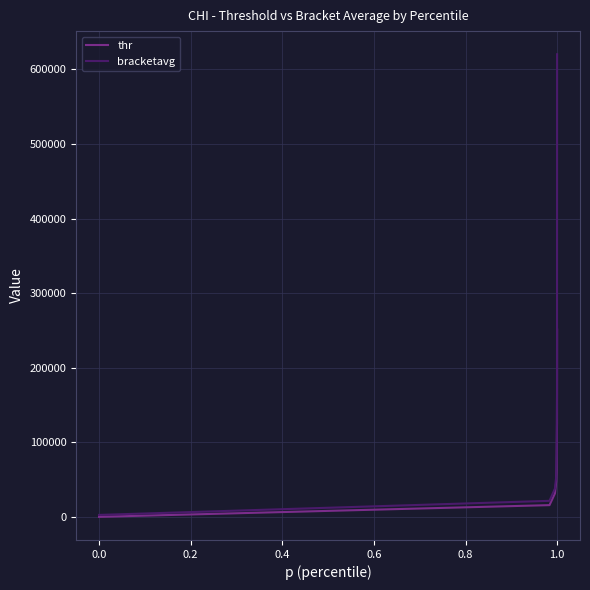

List the series in order of their peak value, lowest first.

thr, bracketavg